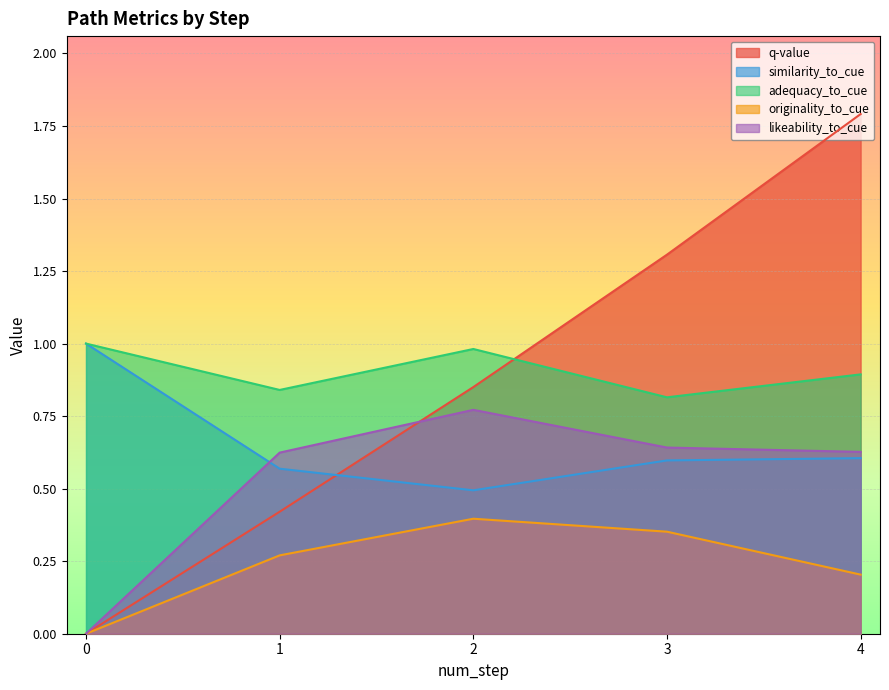

Is it true that q-value equals 0.9 at 2?

True